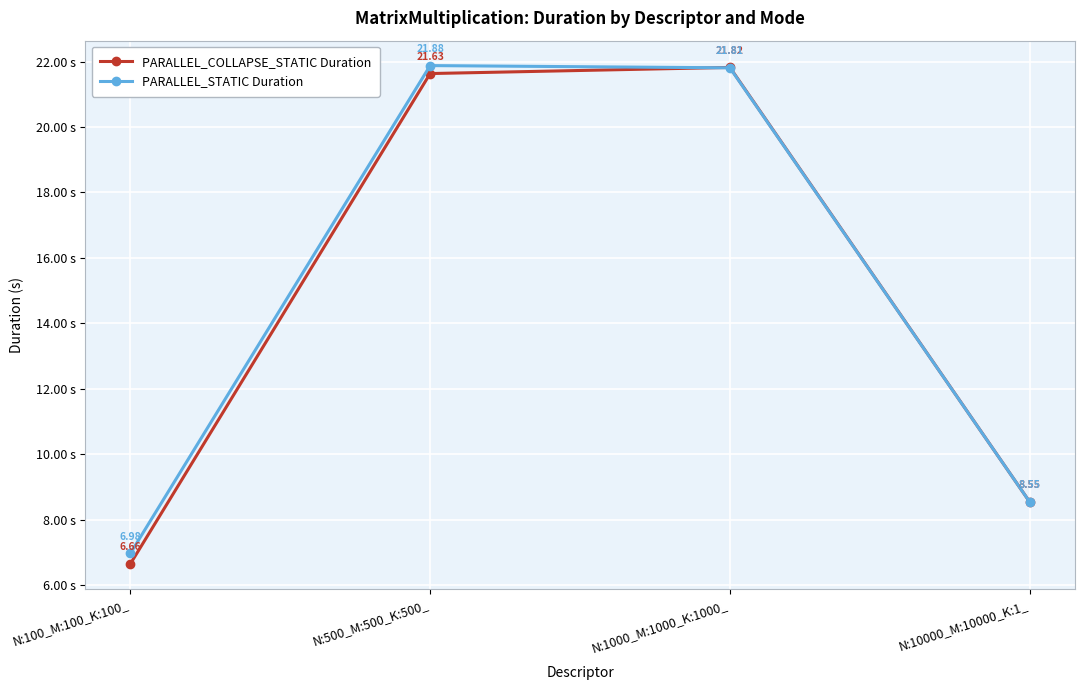

How many distinct data groups are displayed?

2